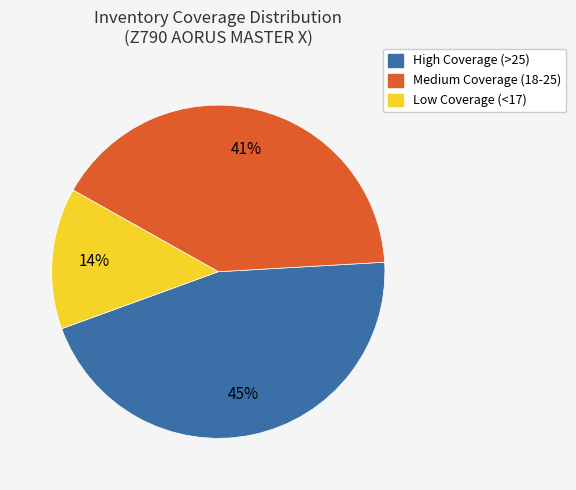

To the nearest percent, what is the average slice percentage?

33%